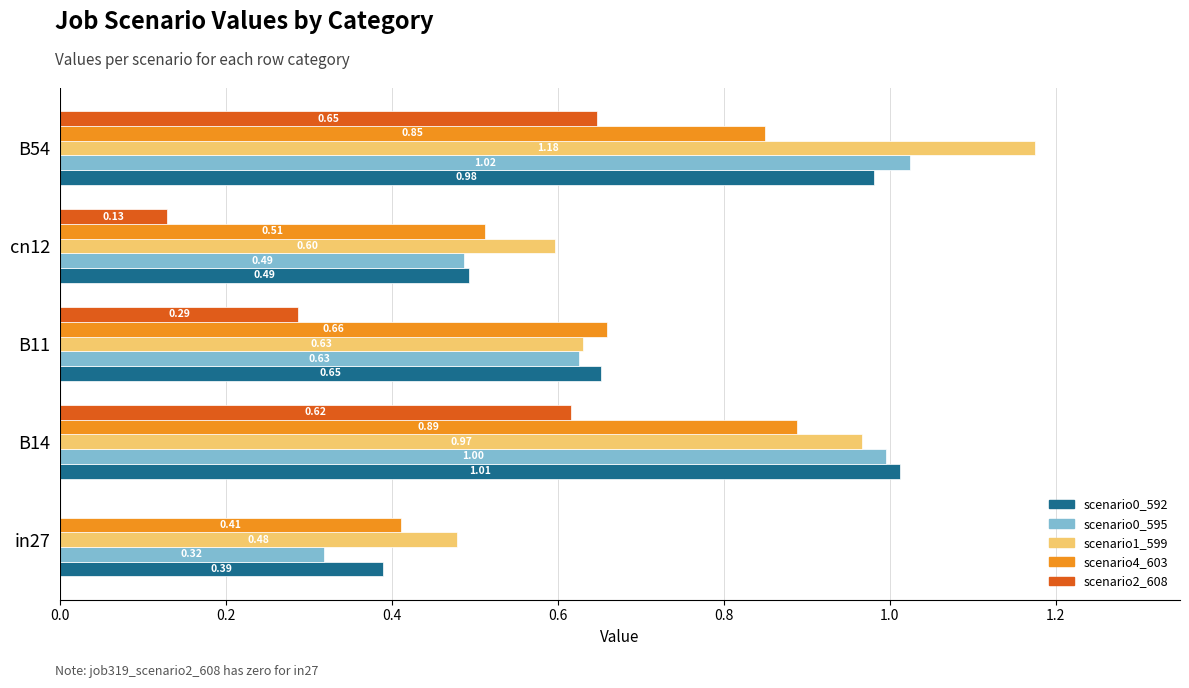

At which category is the sum across all series the highest?

B54